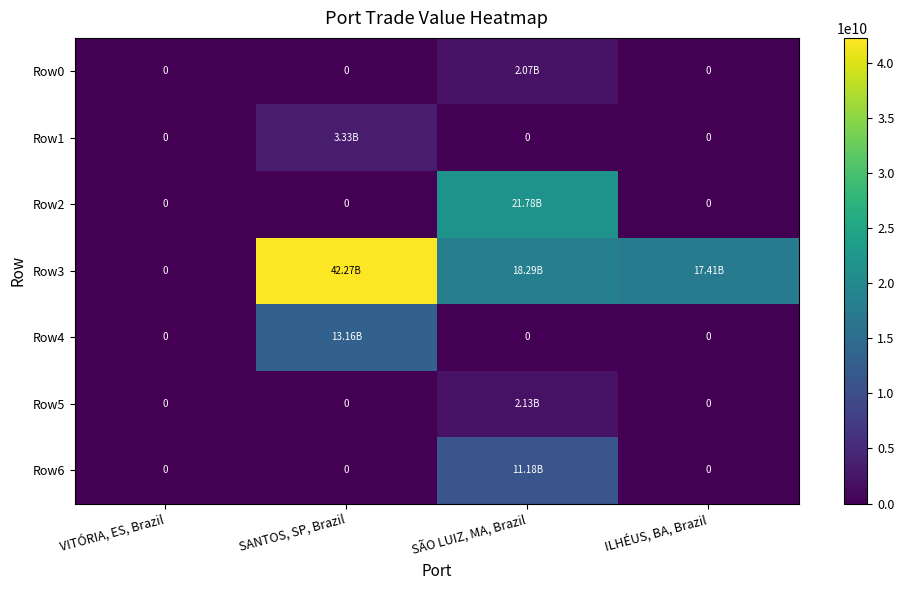

Is it true that Row0 equals 0.0 at SANTOS, SP, Brazil?

True